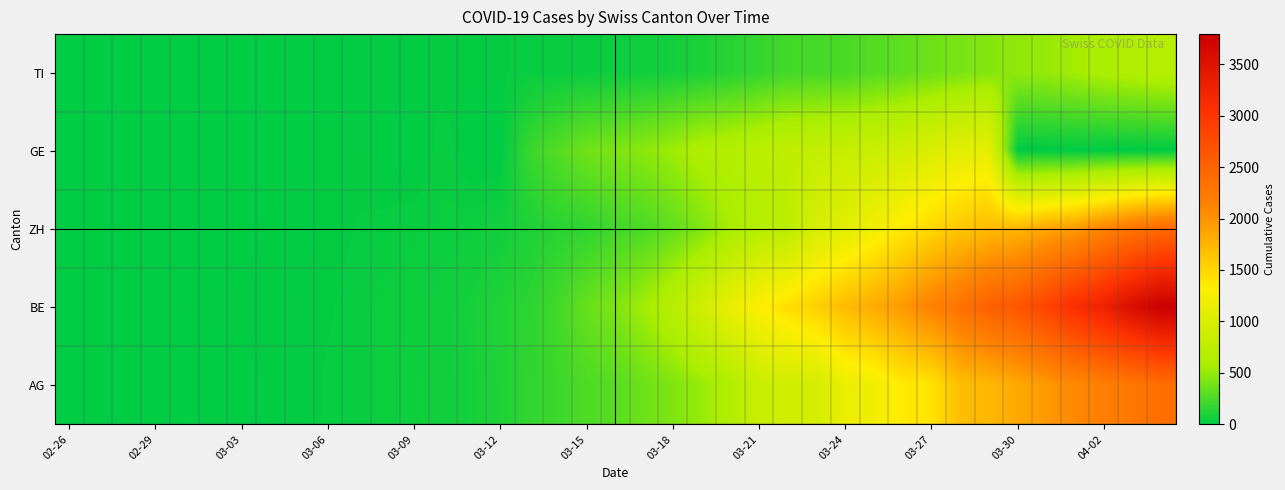

Reading left to right, what are all the values shown in this chart?

TI: 1	1	1	1	3	4	7	7	10	11	12	14	14	15	18	20	27	30	33	43	56	69	96	134	175	223	235	245	283	318	367	407	444	485	506	554	596	631	673
GE: 0	0	0	1	0	2	4	0	6	17	17	0	0	34	0	0	193	282	377	418	470	532	624	660	718	767	798	826	856	909	1003	1073	1106	0	0	0	0	0	0
ZH: 0	0	0	0	0	1	3	8	13	15	23	29	34	40	49	62	101	140	163	218	250	326	429	568	679	711	978	1067	1213	1357	1489	1616	1690	1722	1848	1936	2125	2289	2417
BE: 0	1	1	4	8	9	10	13	15	20	29	42	44	59	79	112	153	223	342	424	548	700	910	1138	1306	1444	1548	1702	1819	1958	2159	2320	2526	2637	2854	3108	3288	3581	3792
AG: 0	1	1	1	2	2	4	8	13	25	28	41	49	61	75	108	163	206	265	293	368	426	511	638	849	916	945	1162	1209	1354	1401	1688	1727	1837	1962	2091	2195	2271	2377